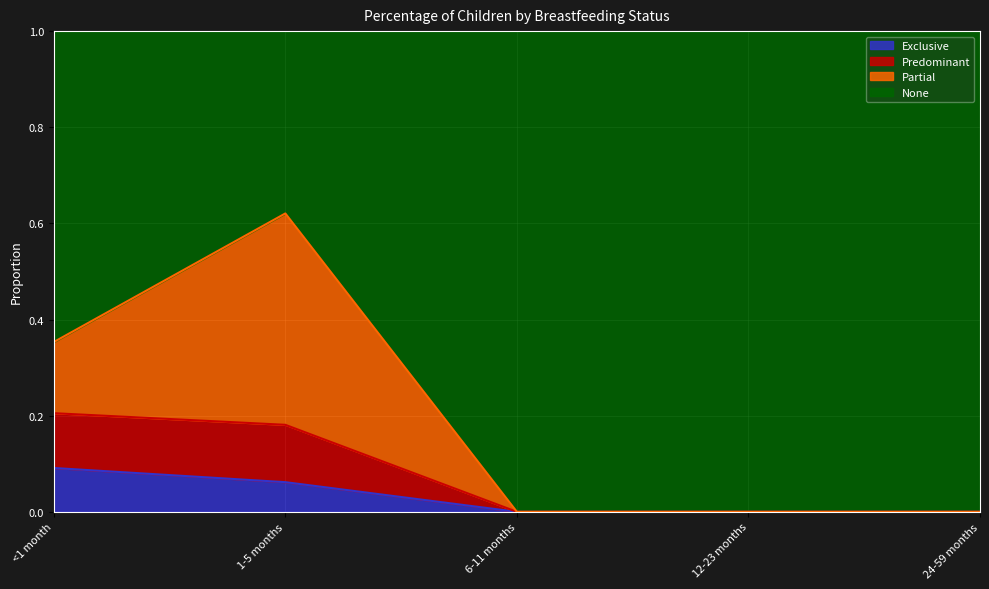

What is the label of the 2nd point from the right?

12-23 months